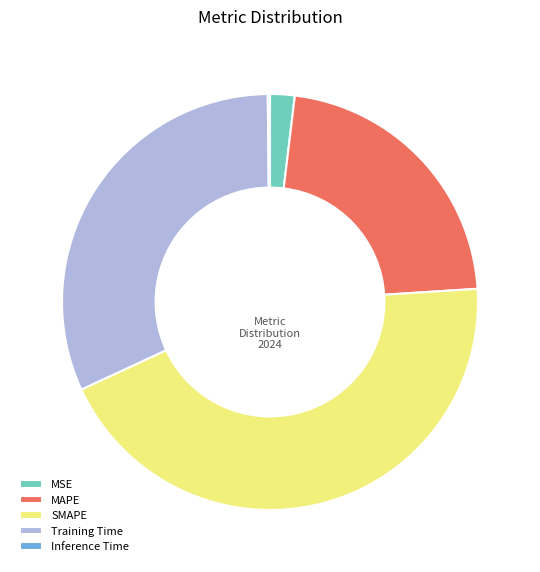

Which slice is the largest?

SMAPE